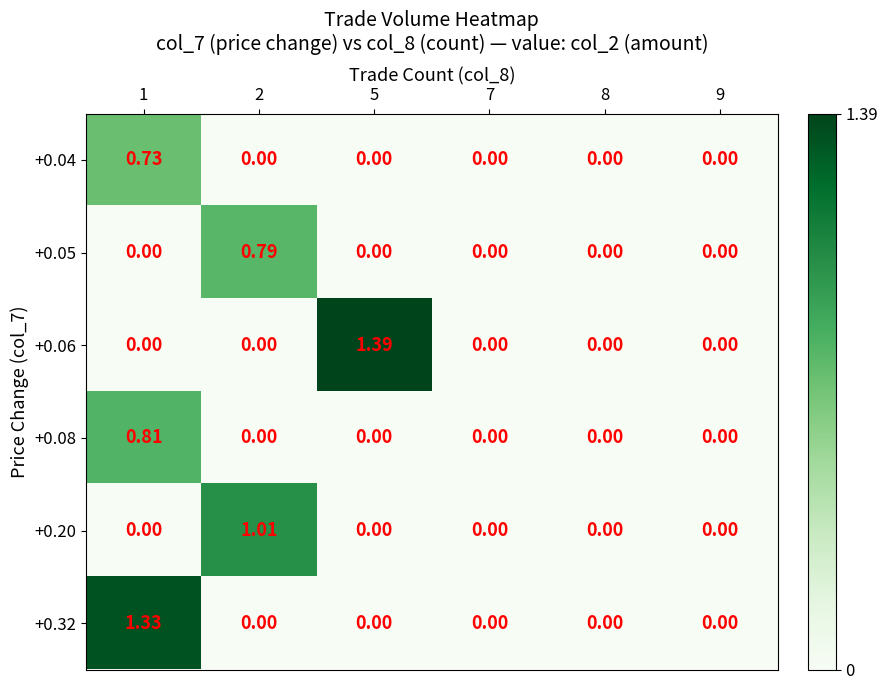

Is the value of +0.05 at 2 greater than the value of +0.32 at 1?

No